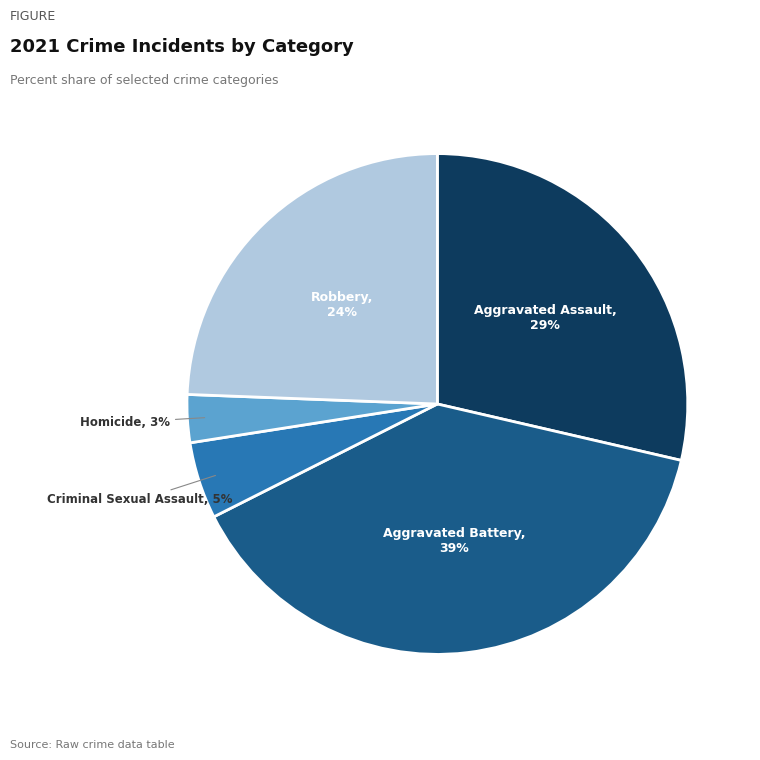

To the nearest percent, what is the difference between the largest and smallest slice percentages?

36%